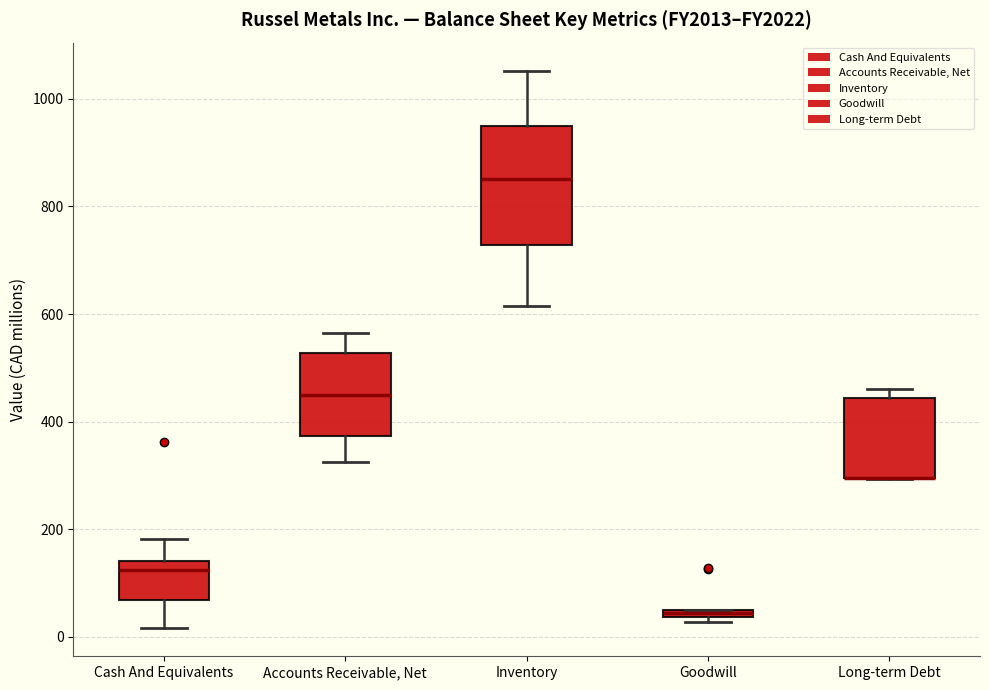

Comparing the boxes themselves (not the whiskers), which one is the tallest?

Inventory